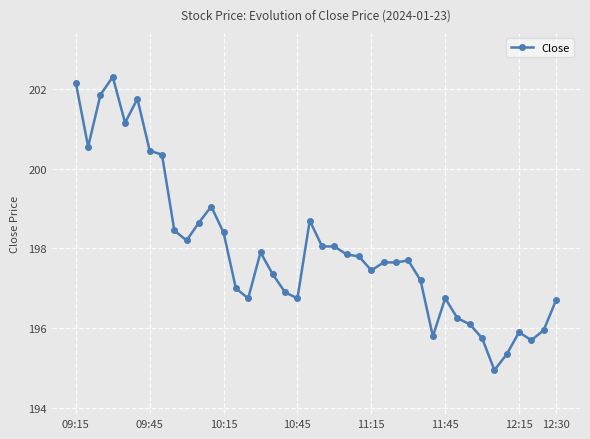

How many lines are shown in the chart?

1